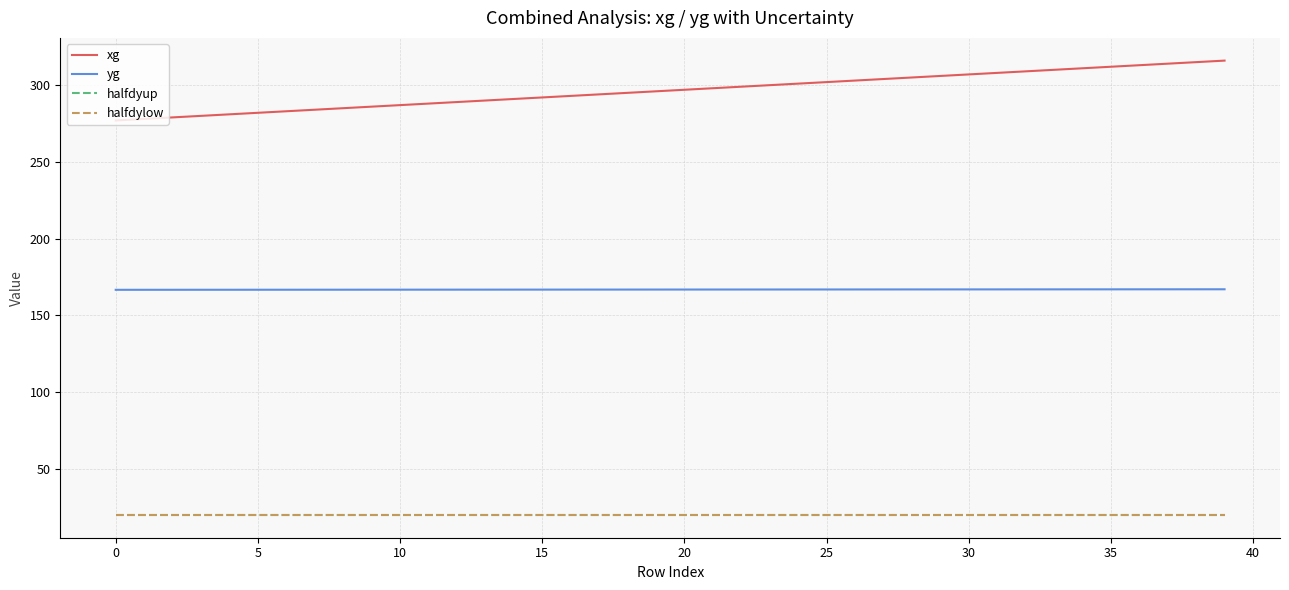

Which series has the widest spread of values?

xg